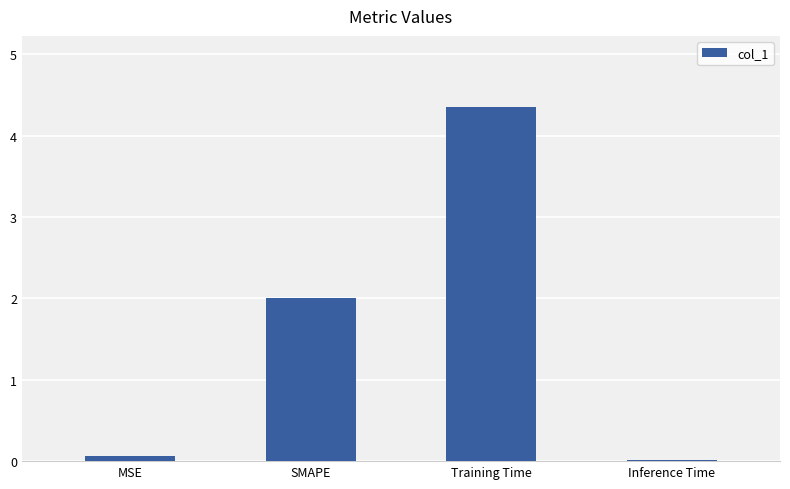

List the labels in order of value, smallest first.

Inference Time, MSE, SMAPE, Training Time